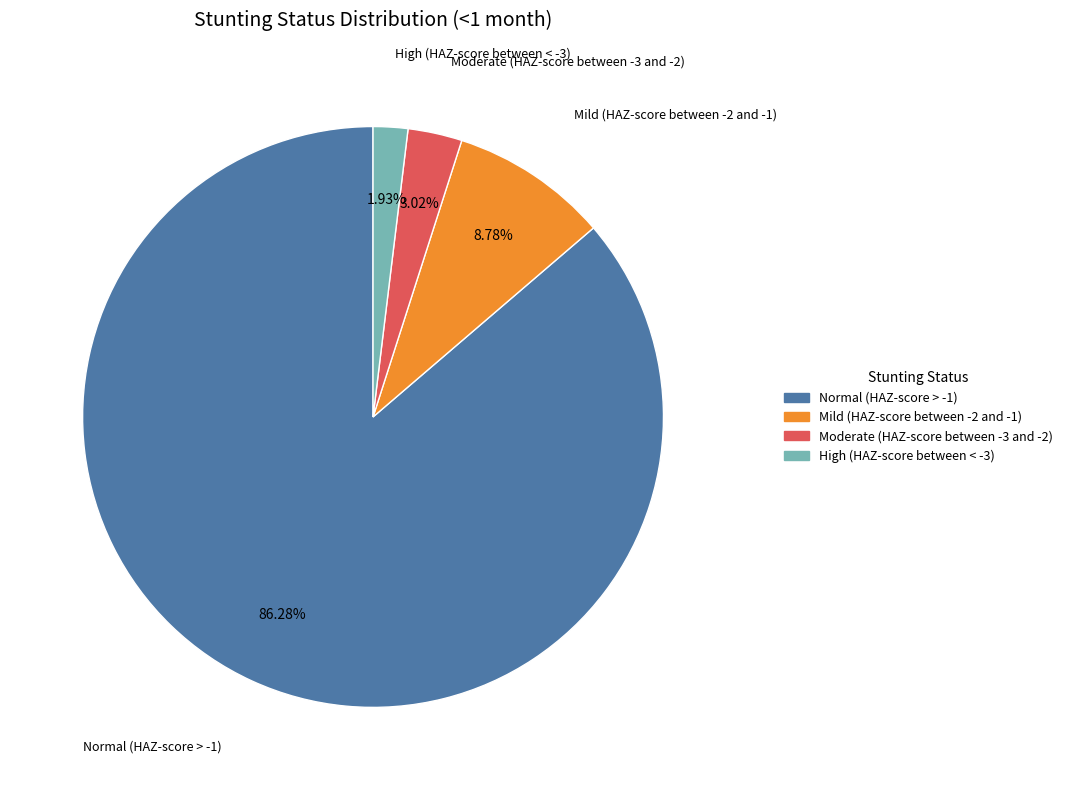

What is the total percentage of Mild (HAZ-score between -2 and -1) and Moderate (HAZ-score between -3 and -2)?

11.8%